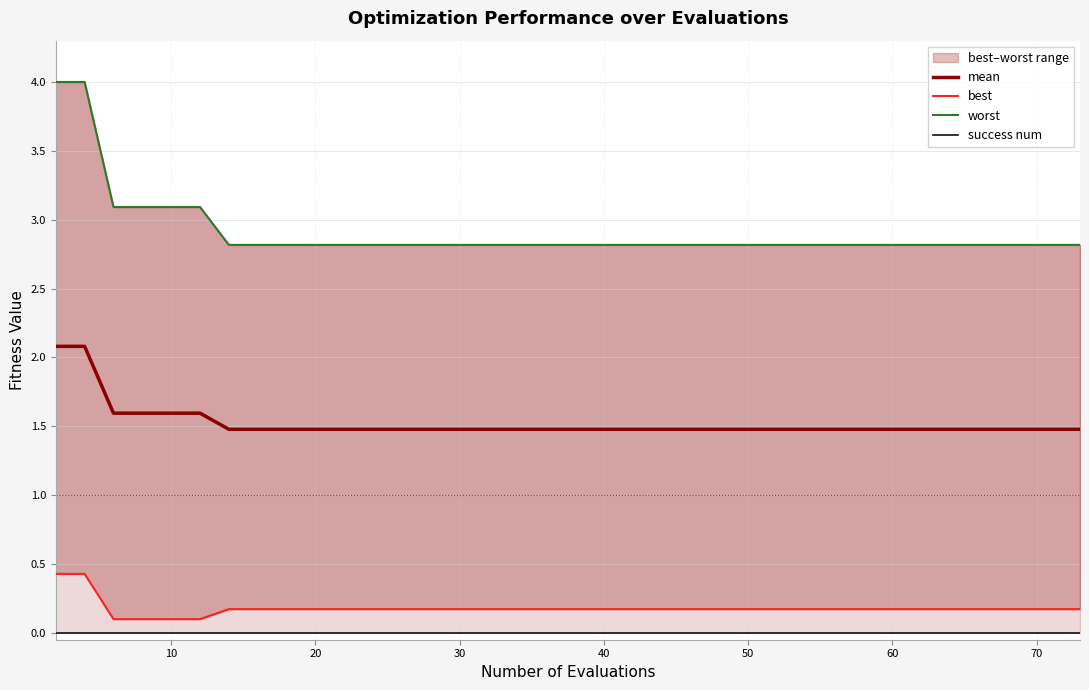

What is the maximum value shown in the chart?

4.0